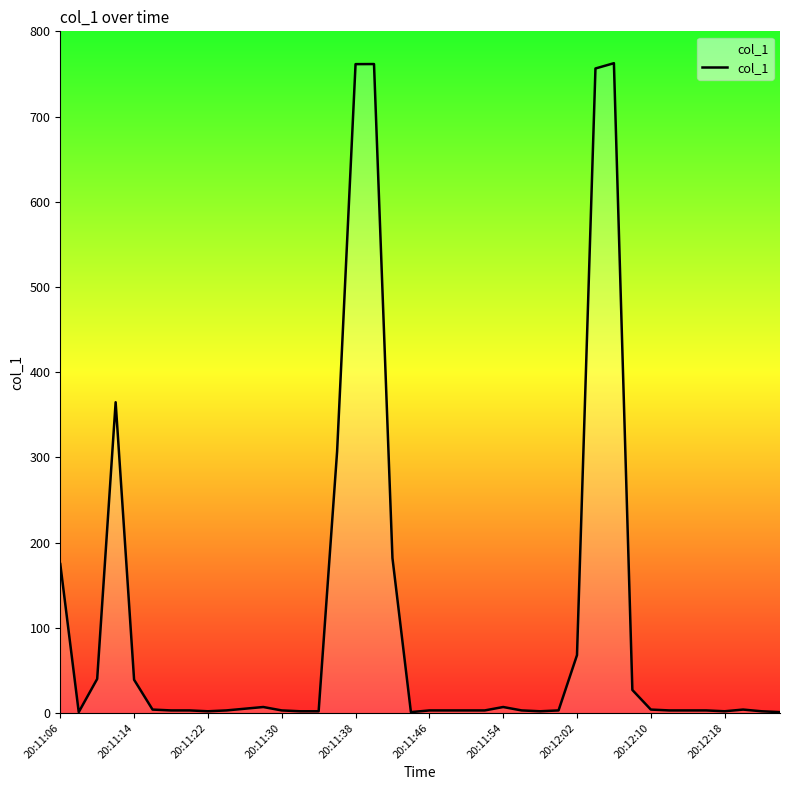

What is the maximum value shown in the chart?

762.6